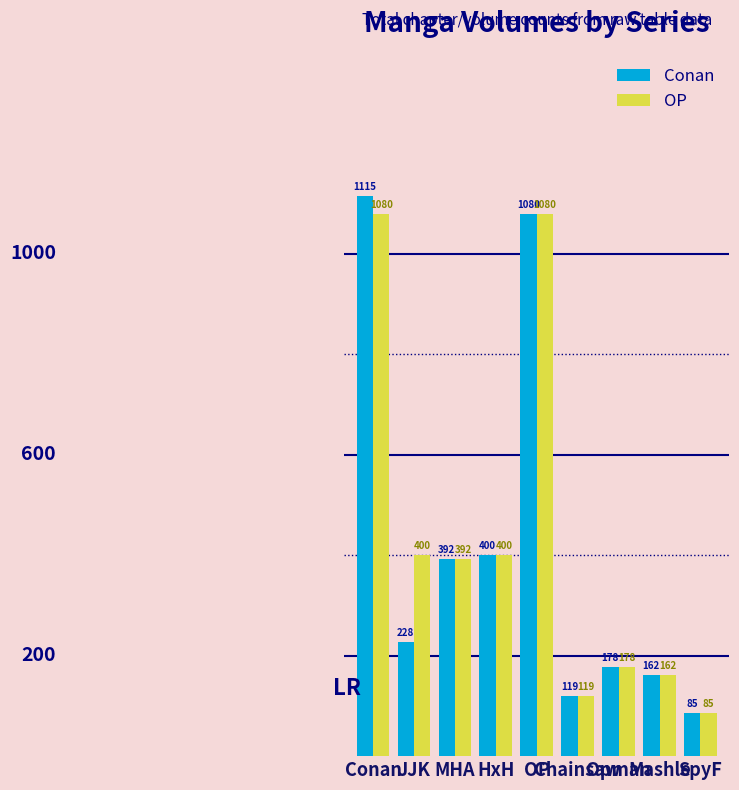

How many groups of bars are there?

9